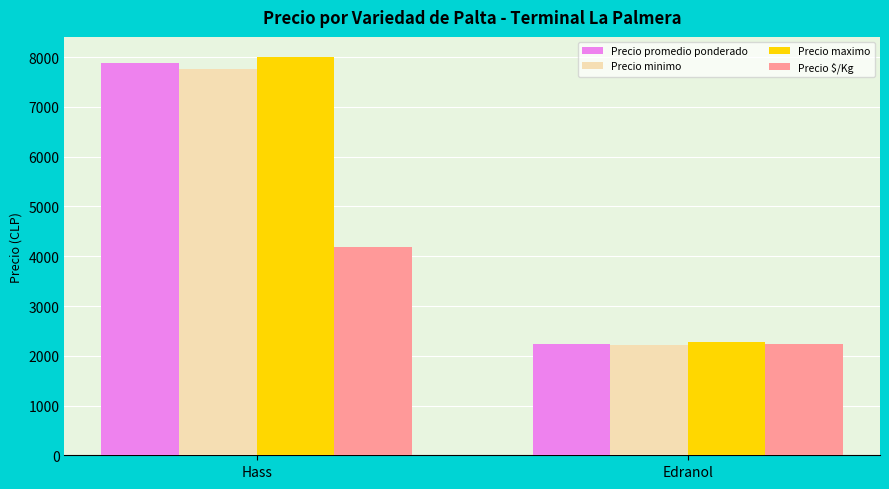

What is the label of the 1st bar from the right?

Edranol